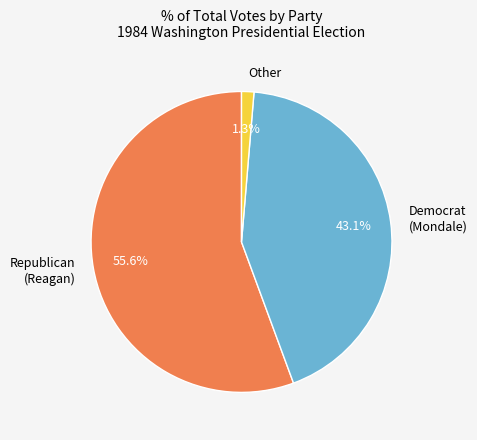

What percentage do Republican (Reagan) and Democrat (Mondale) together represent?

98.7%